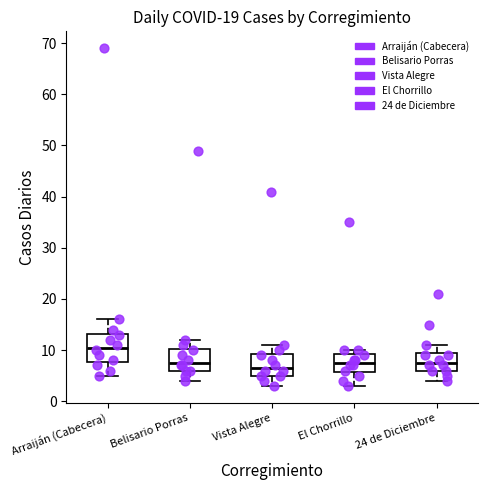

Where is the upper edge of the box for Arraiján (Cabecera) on the y-axis? The values are not printed on the chart, so give them approximately, as read against the axis.

13